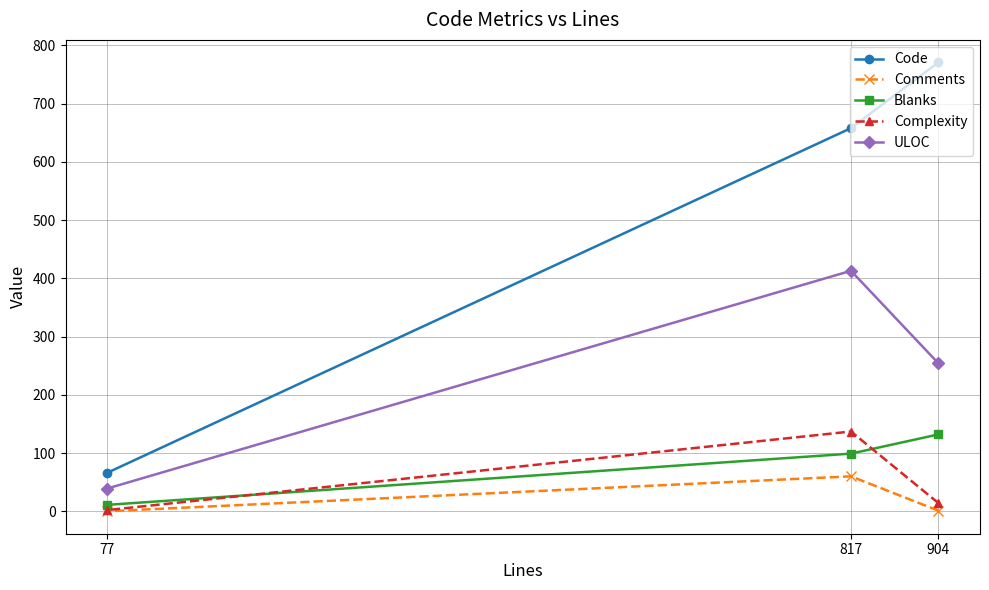

The Code series shows 303 at 904. True or false?

False